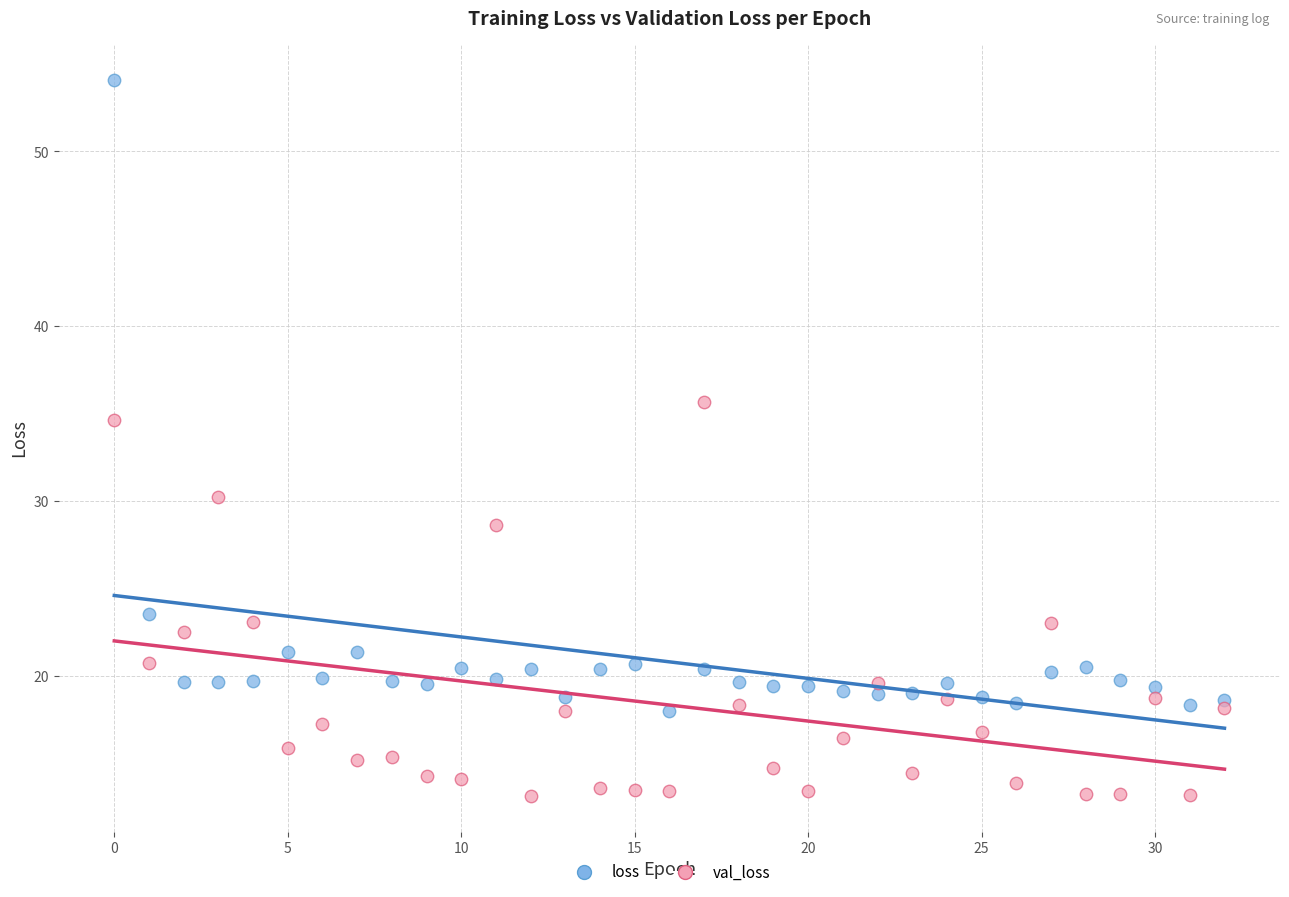

What are all the series names shown in the legend?

loss, val_loss